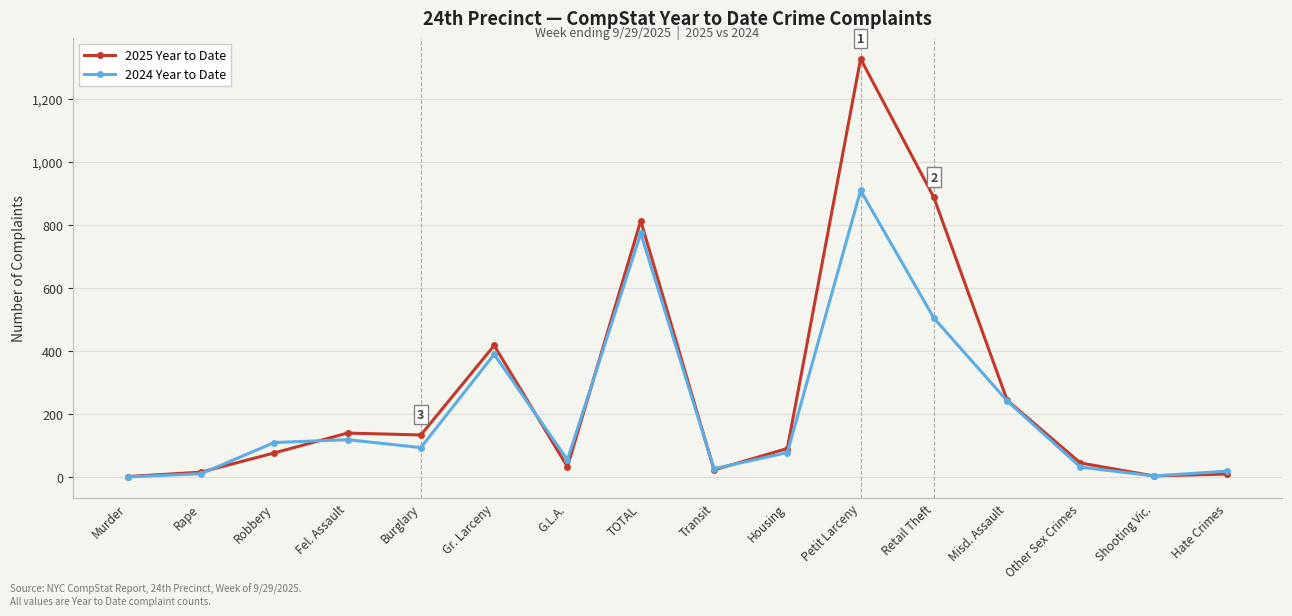

At Petit Larceny, list the series in order from smallest to largest.

2024 Year to Date, 2025 Year to Date